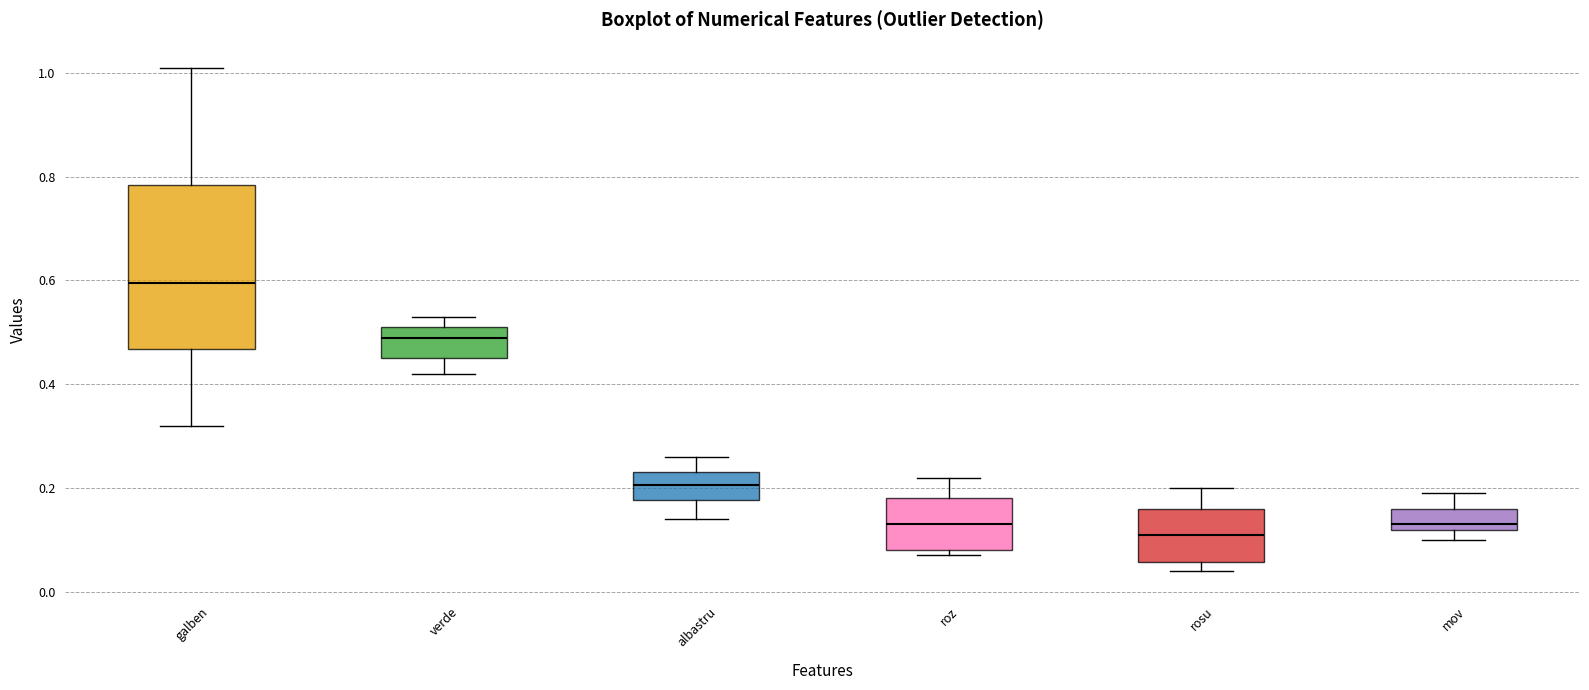

Which box is the tallest, from its lower edge to its upper edge?

galben